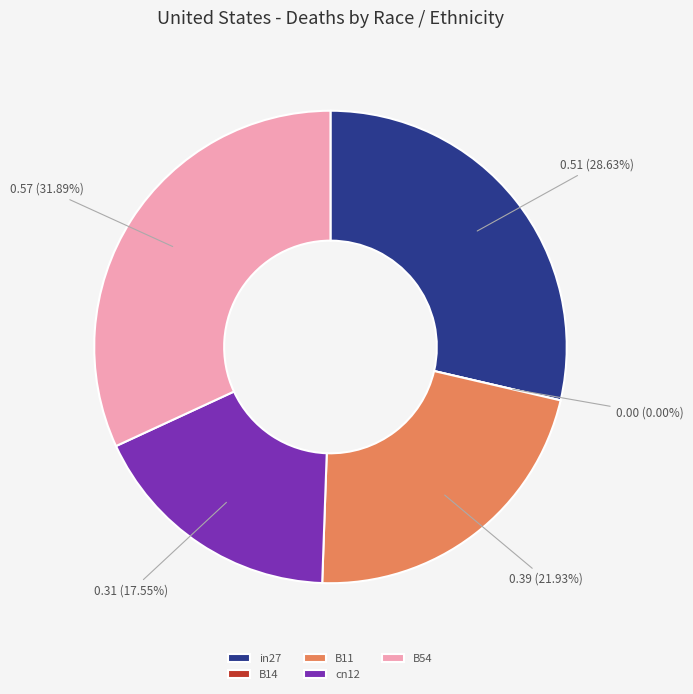

Rank the categories by value from lowest to highest.

B14, cn12, B11, in27, B54